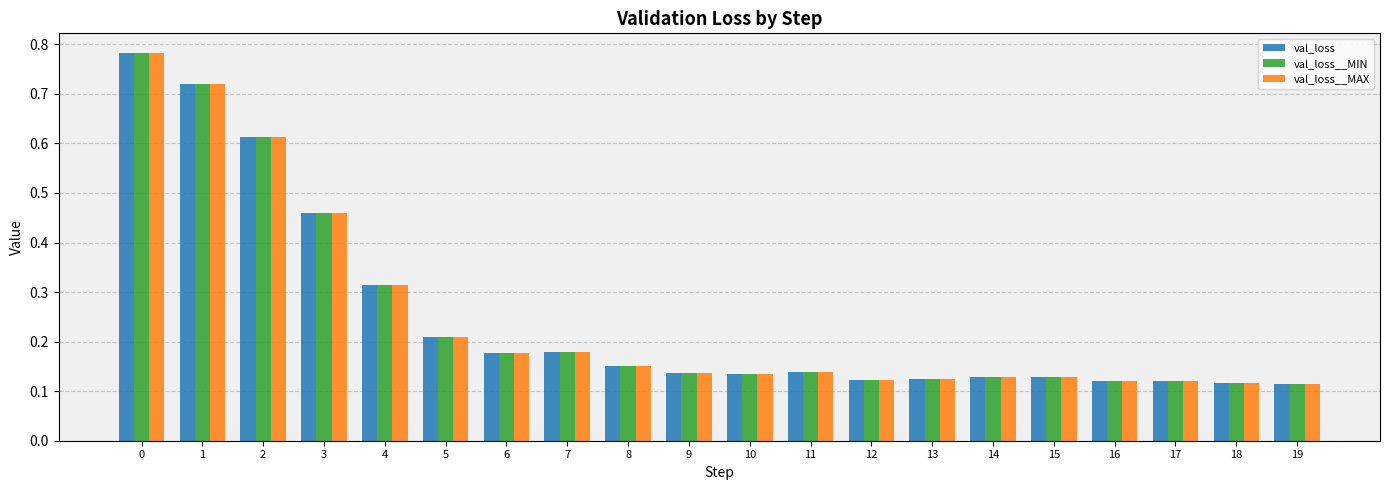

What is the sum of all val_loss__MAX values?

5.0